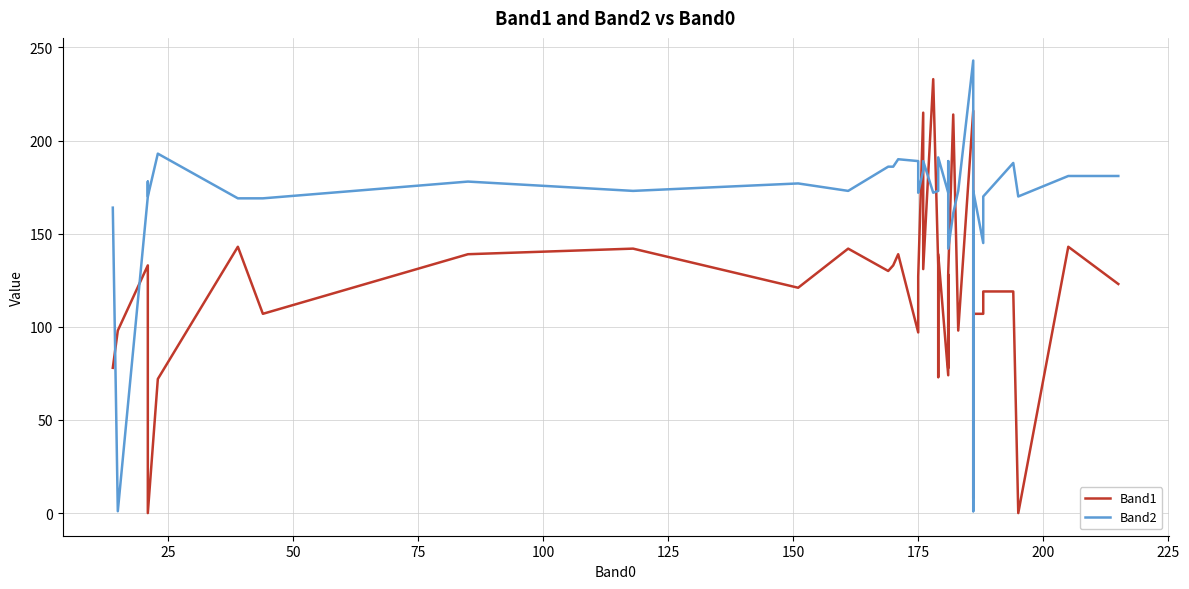

Reading left to right, extract all data points from this chart.

Band1: 78	98	133	114	0	72	143	107	139	142	121	142	130	133	139	97	121	127	215	131	233	133	73	139	74	128	78	129	214	98	216	216	8	107	107	119	119	0	143	123
Band2: 164	1	170	178	170	193	169	169	178	173	177	173	186	186	190	189	177	172	184	189	172	173	182	191	172	189	161	142	161	173	243	1	151	173	145	170	188	170	181	181